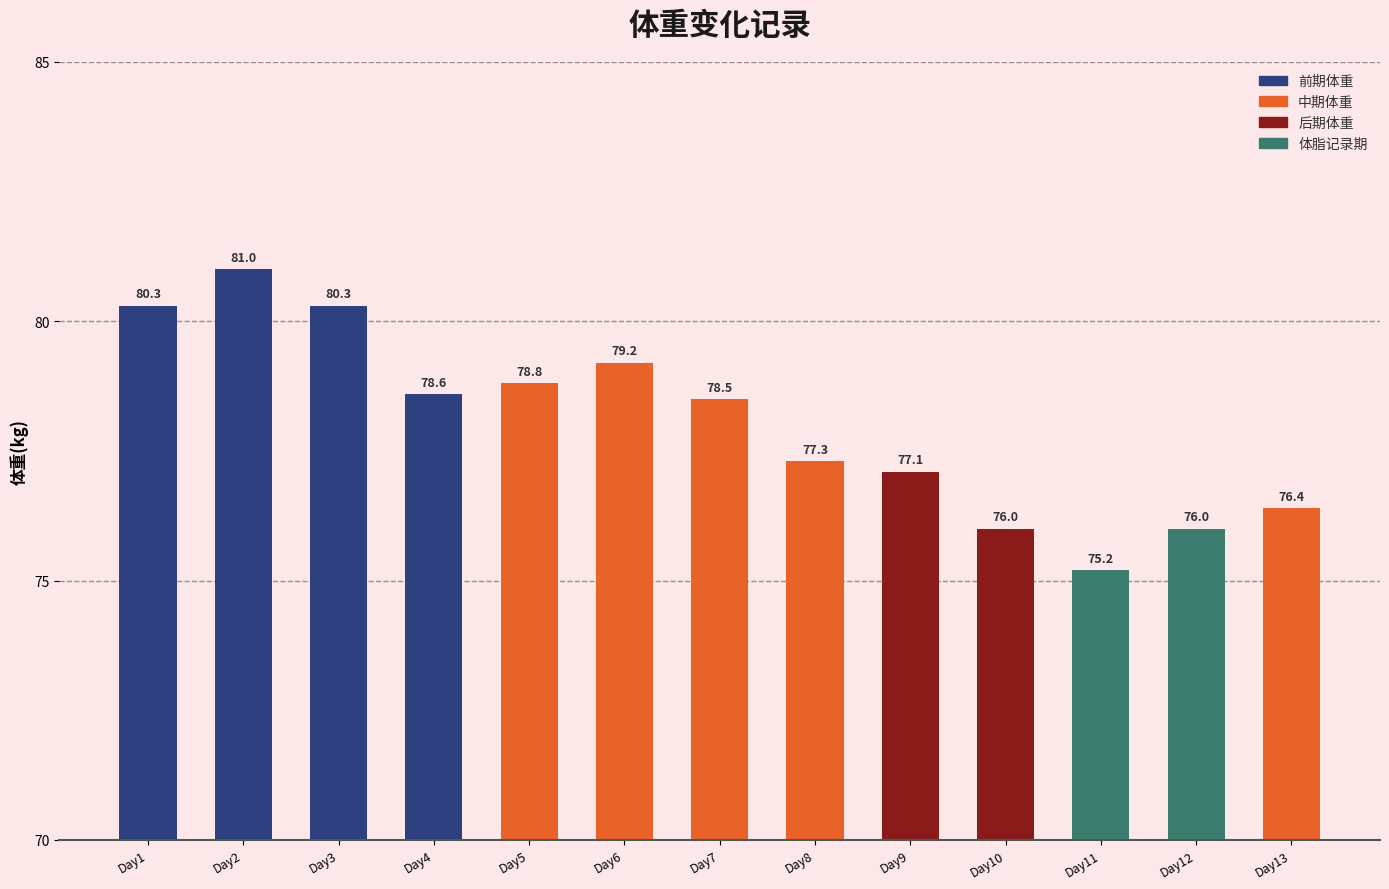

At which label is the value closest to 78?

Day7